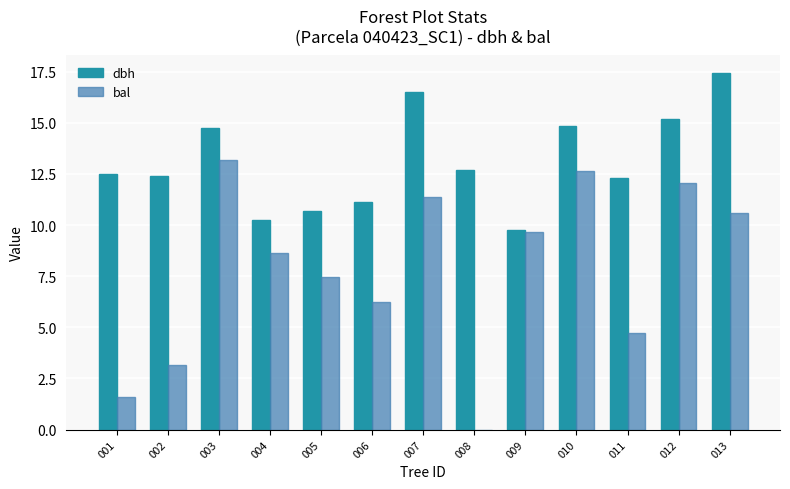

How many values in bal are above zero?

12